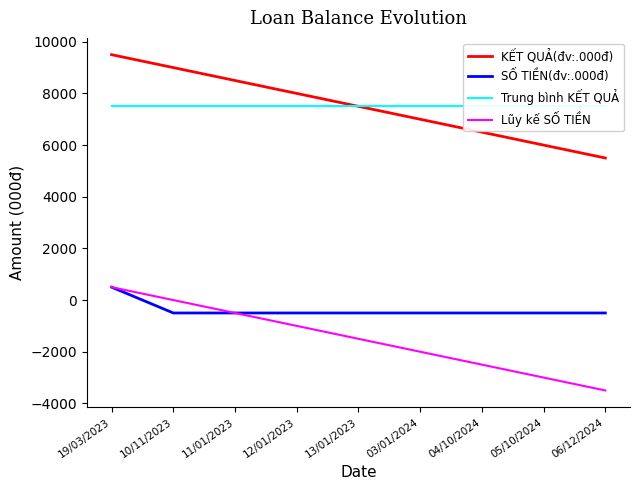

True or false: Trung bình KẾT QUẢ has more than 0 interior local peaks.

False